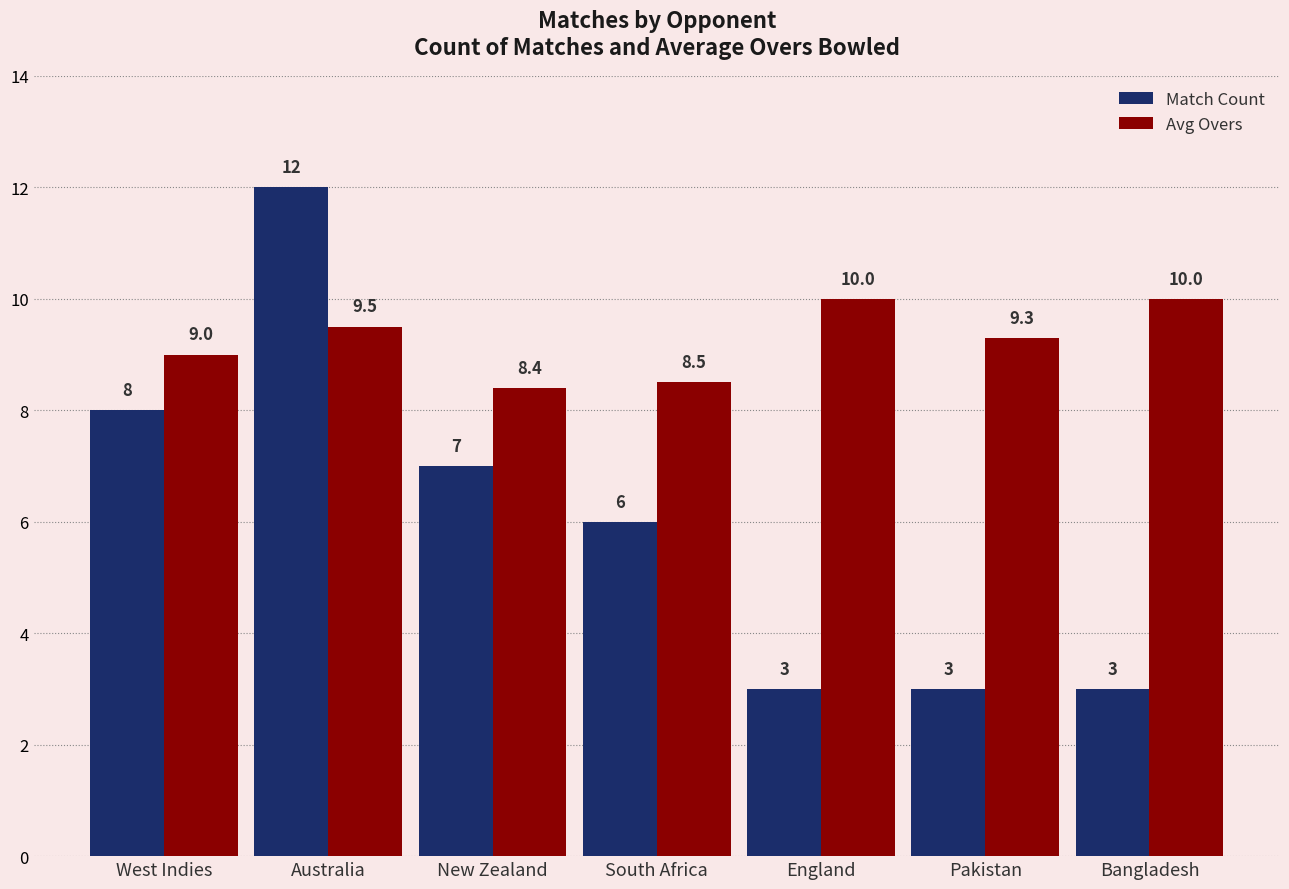

How many bars are there in total?

14